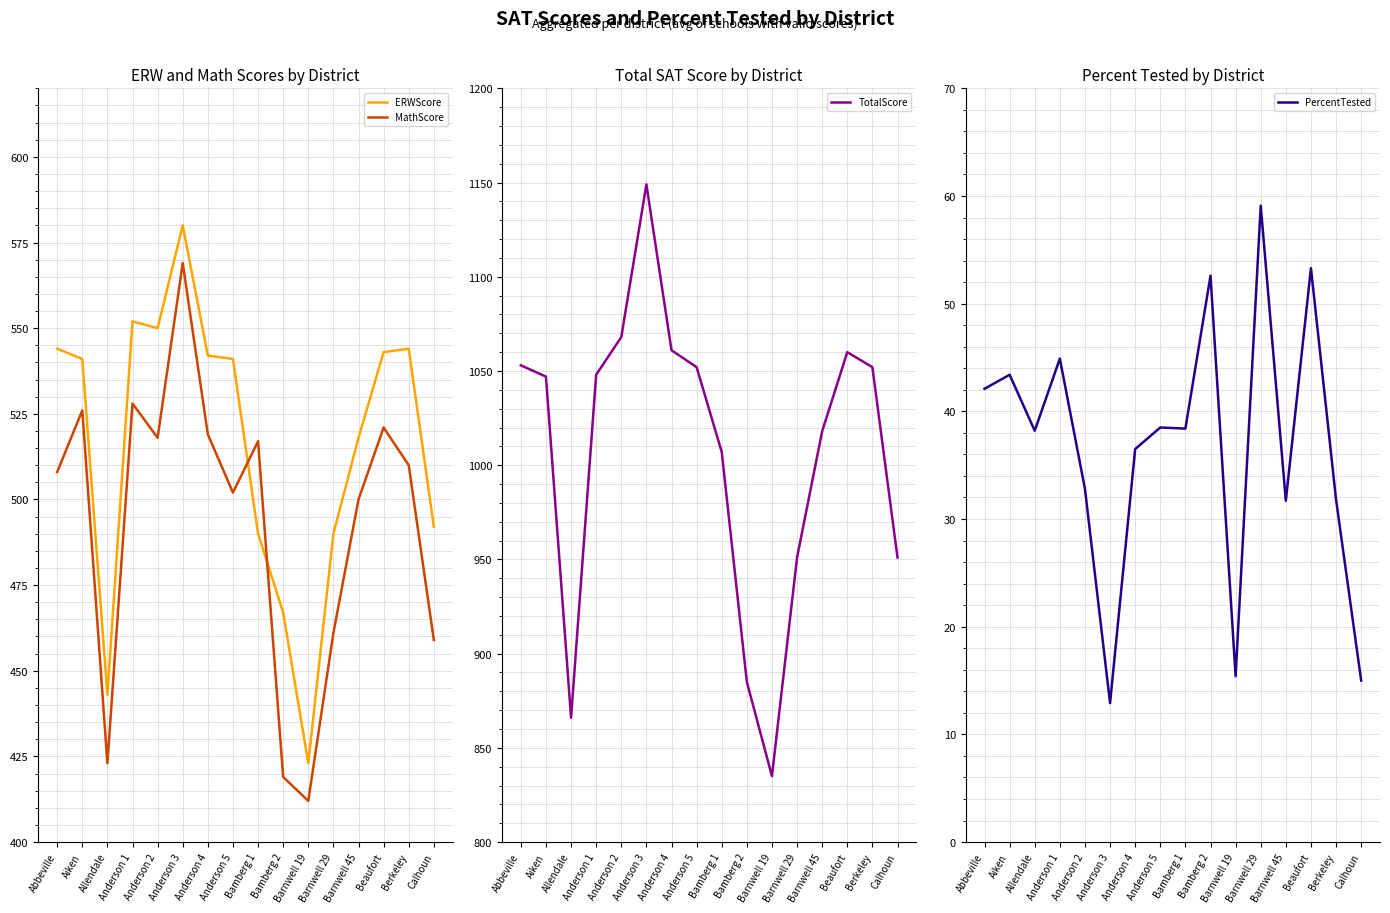

How many interior local peaks does the MathScore series have?

5